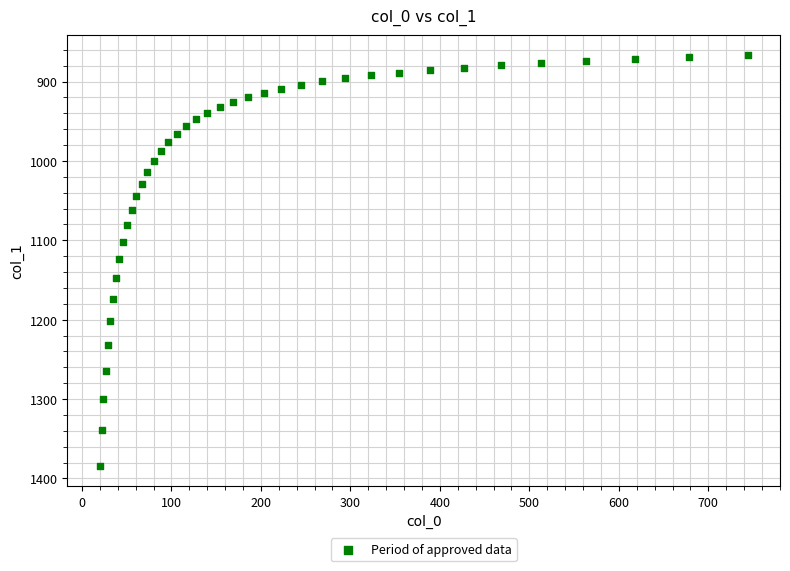

What is the range of Y values (max minus min)?

516.6